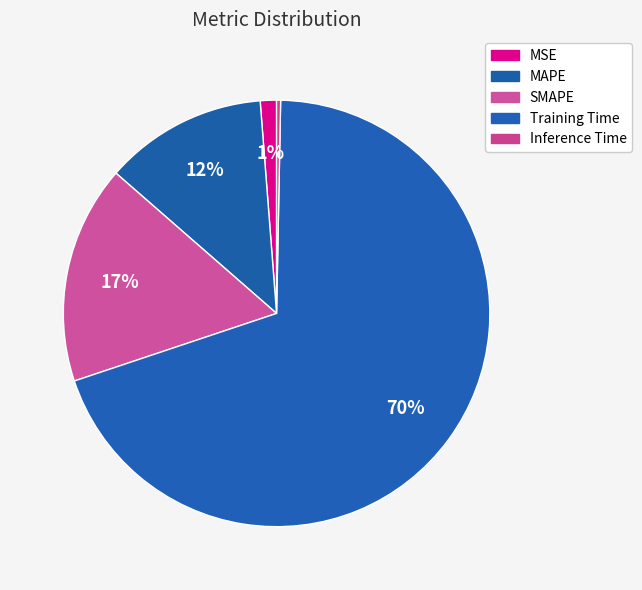

Is it true that Inference Time is 13% of the pie?

False